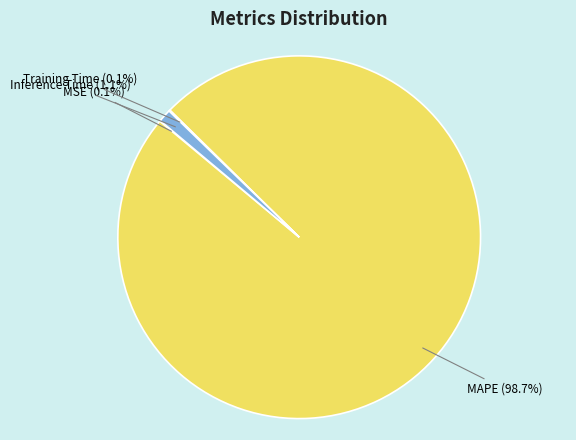

Does any single category account for the majority?

Yes